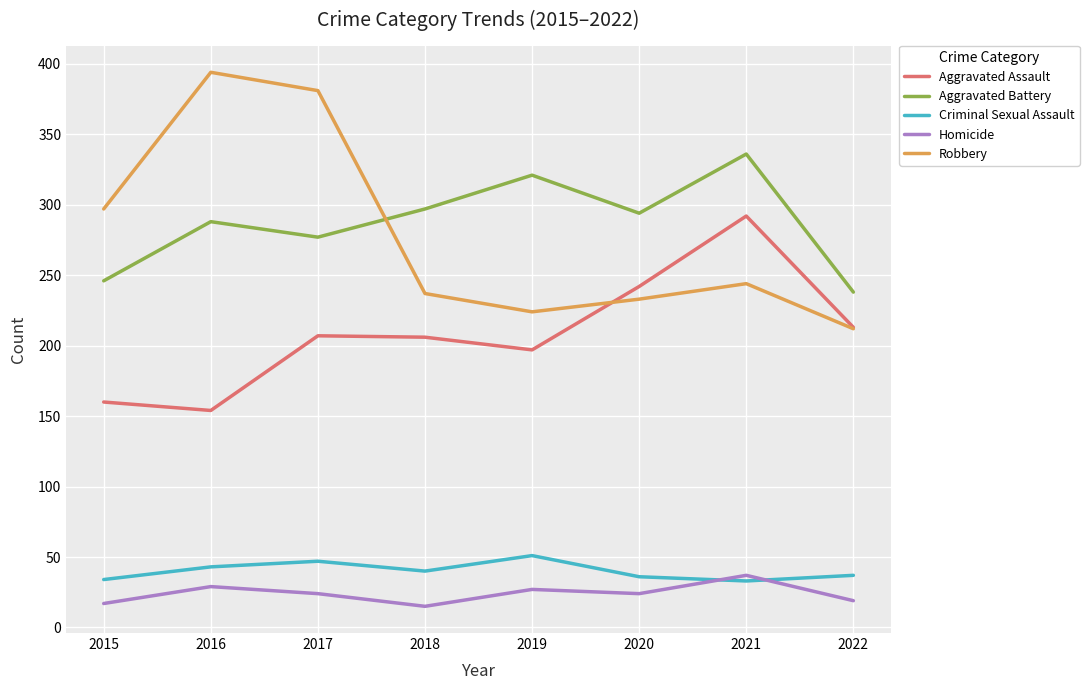

What is the total value across all series at 2018?

795